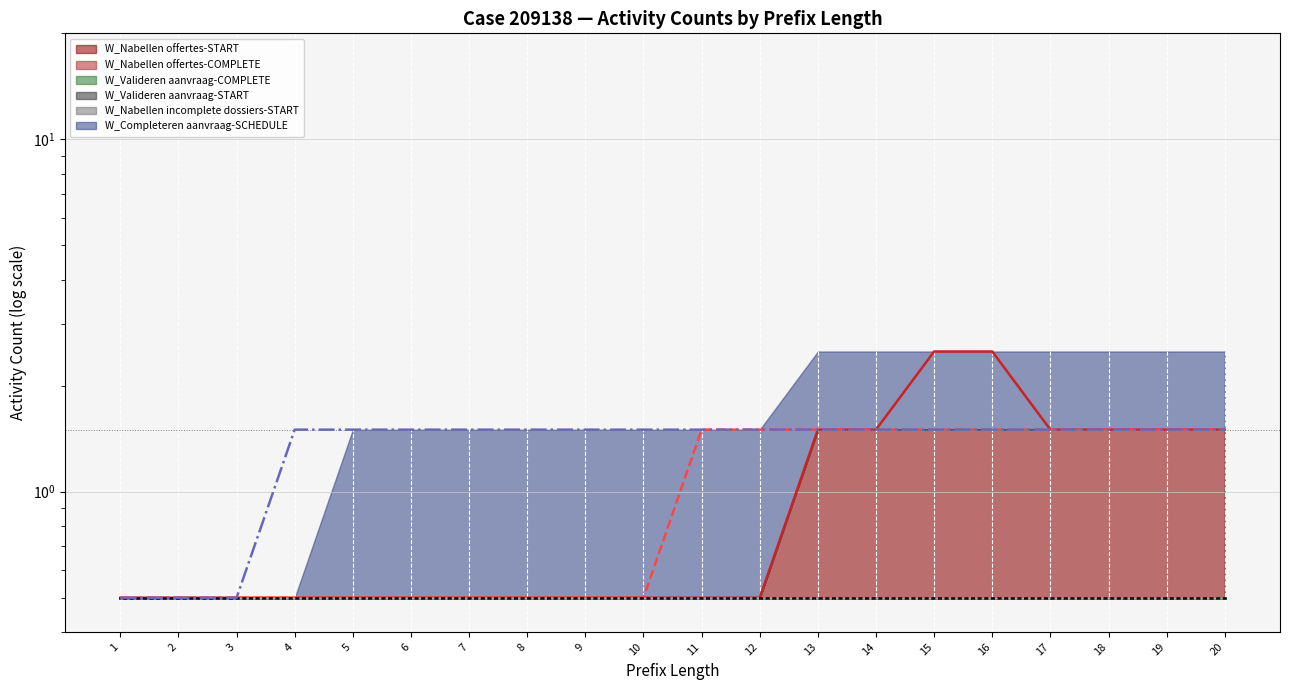

Which series has the largest range (max minus min)?

W_Nabellen offertes-START (Original)